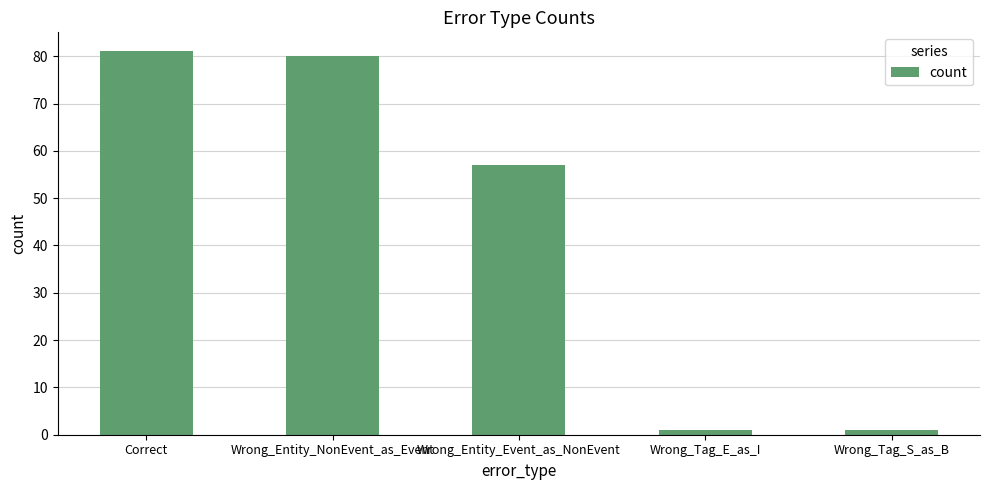

The value at Wrong_Entity_NonEvent_as_Event is 41. True or false?

False